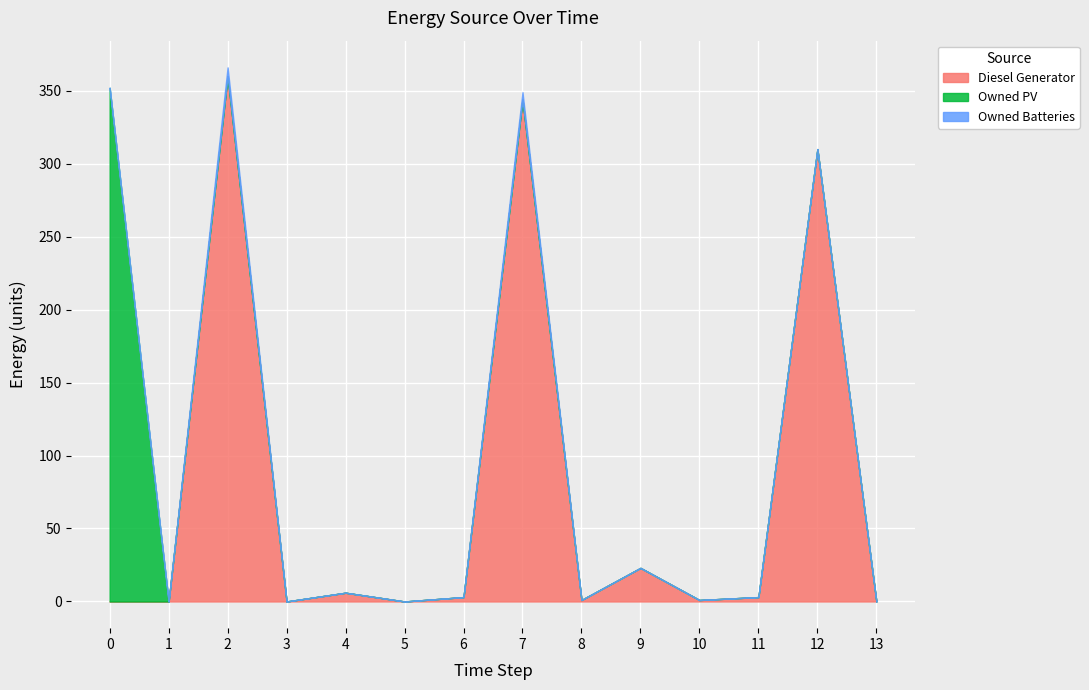

List the labels in order of Owned Batteries value, largest first.

2, 7, 0, 1, 3, 4, 5, 6, 8, 9, 10, 11, 12, 13